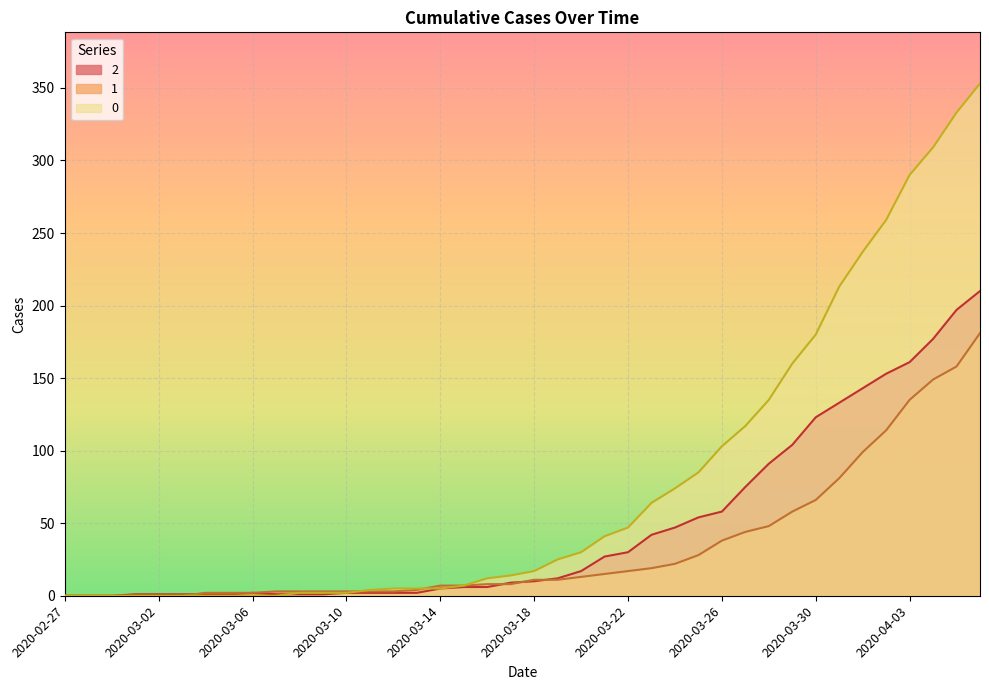

At how many categories does at least one series exceed 4?

26